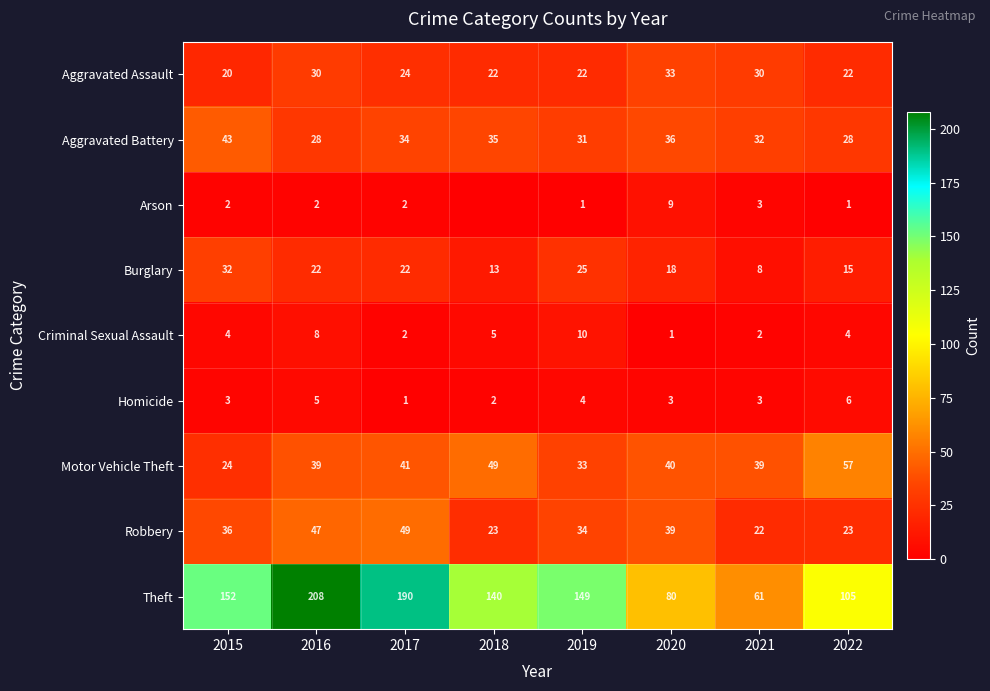

At which category is the sum across all series the highest?

2016